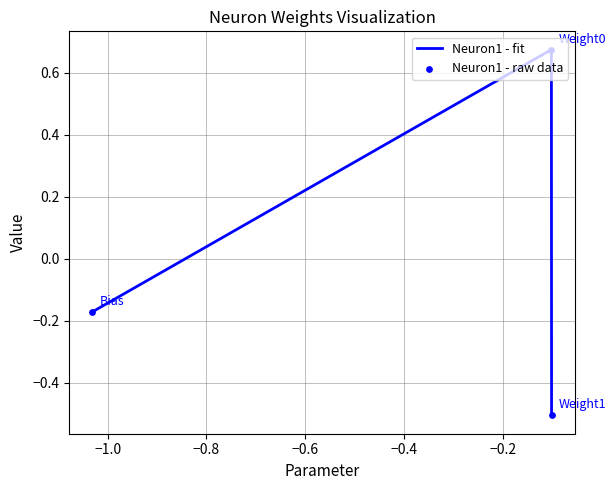

What is the smallest value displayed?

-0.5